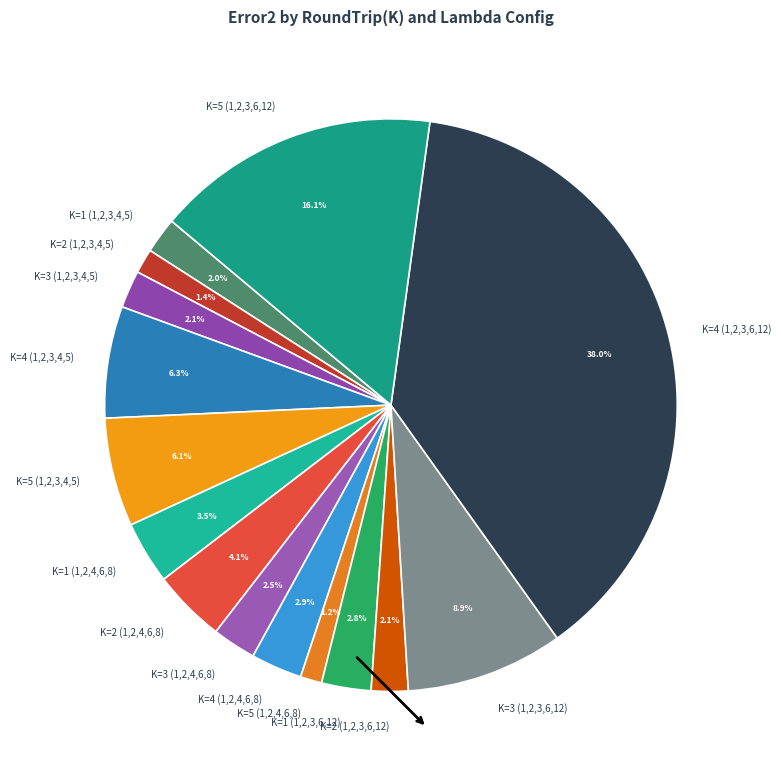

Is there a majority slice in this chart?

No